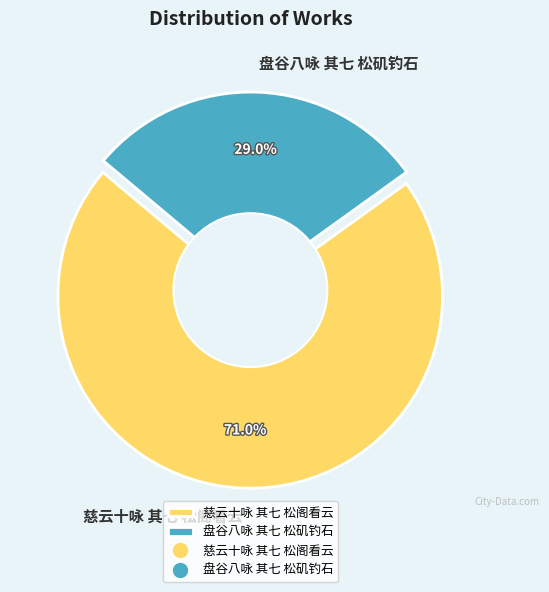

What is the total percentage of 慈云十咏 其七 松阁看云 and 盘谷八咏 其七 松矶钓石?

100.0%